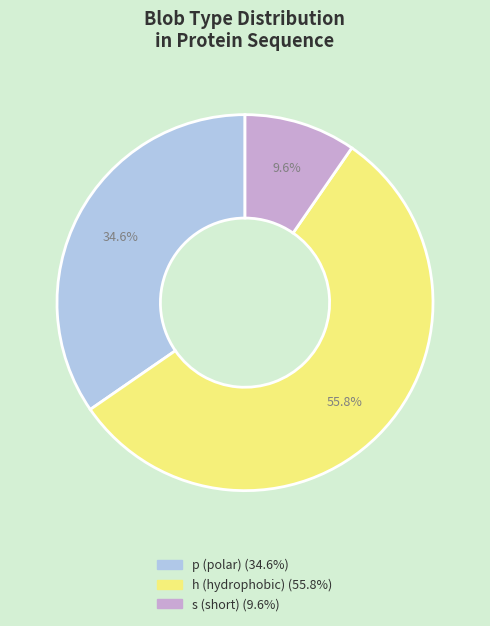

Does any single category account for the majority?

Yes